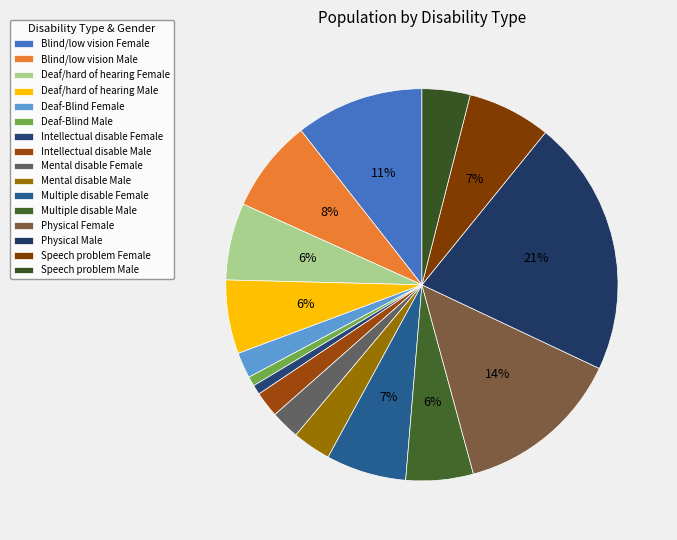

To the nearest percent, what is the average slice percentage?

6%